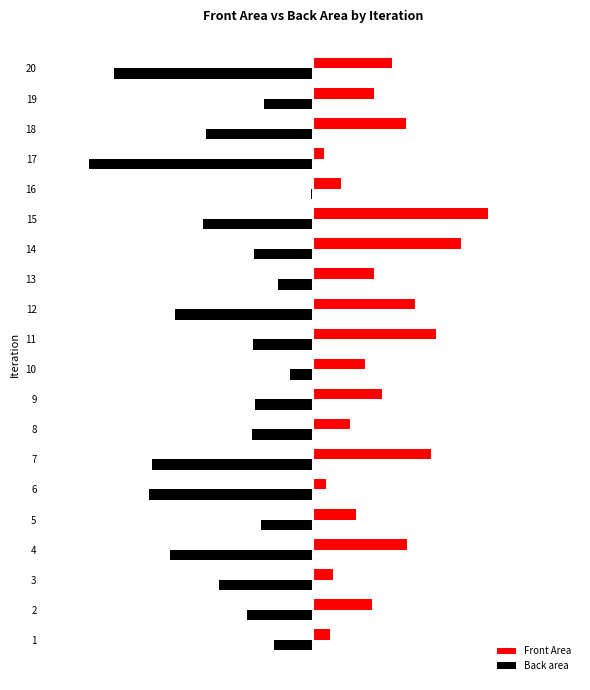

Is the value of Back area at 18 greater than the value of Front Area at 20?

No